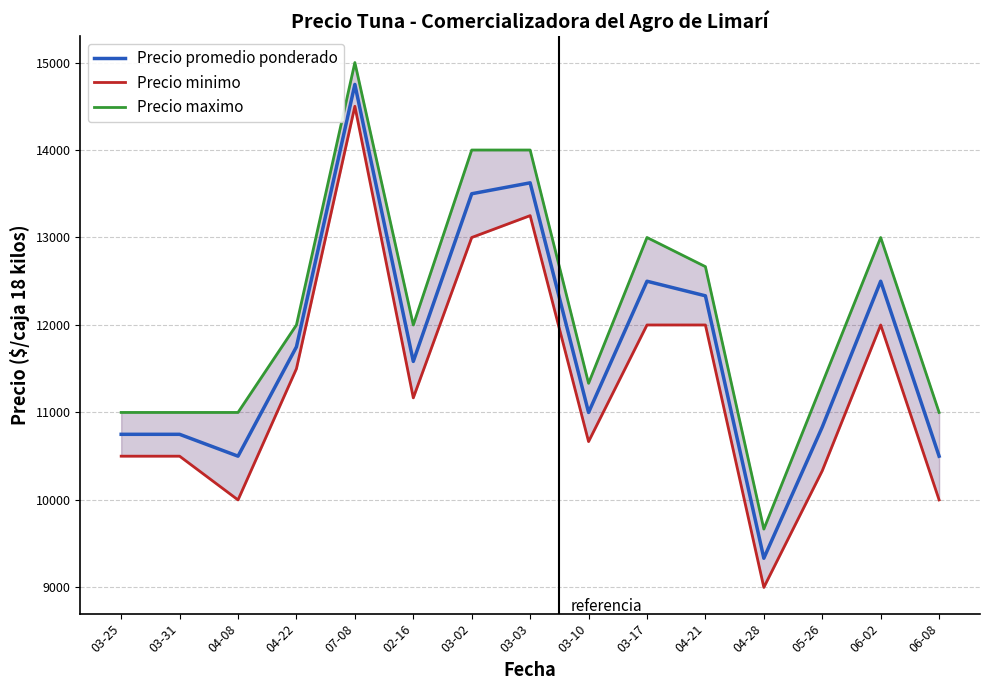

What is the label of the 7th point from the right?

03-10